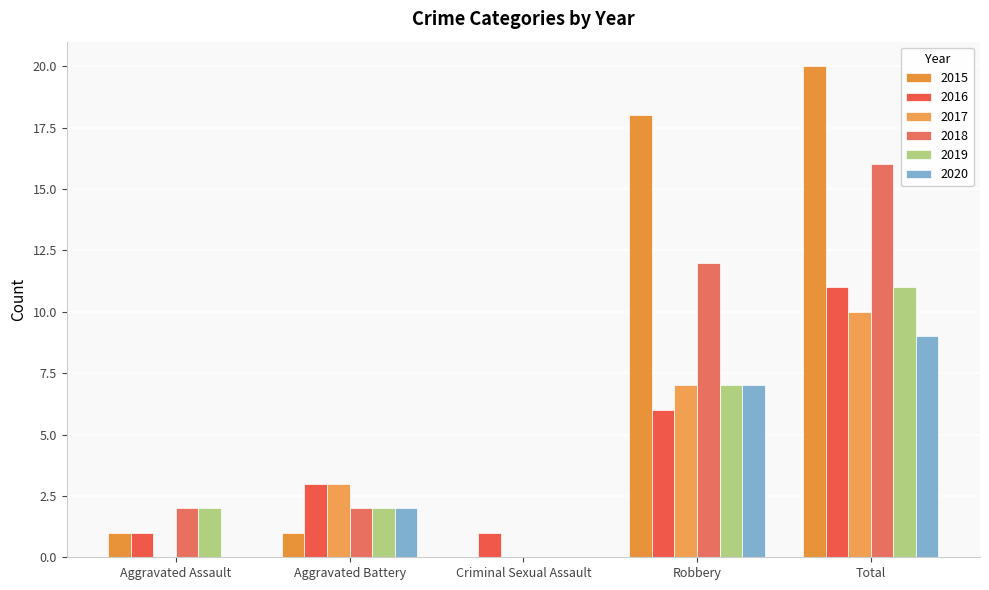

Count the number of data series in this chart.

6